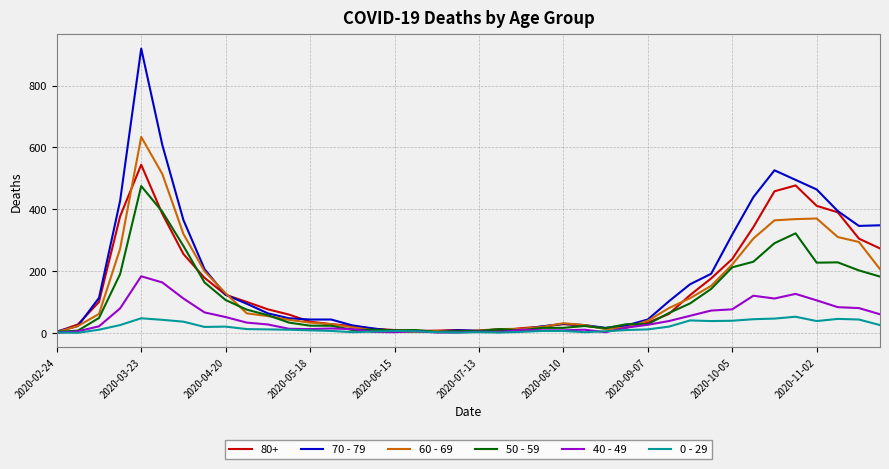

List the series in order of their peak value, lowest first.

0 - 29, 40 - 49, 50 - 59, 80+, 60 - 69, 70 - 79